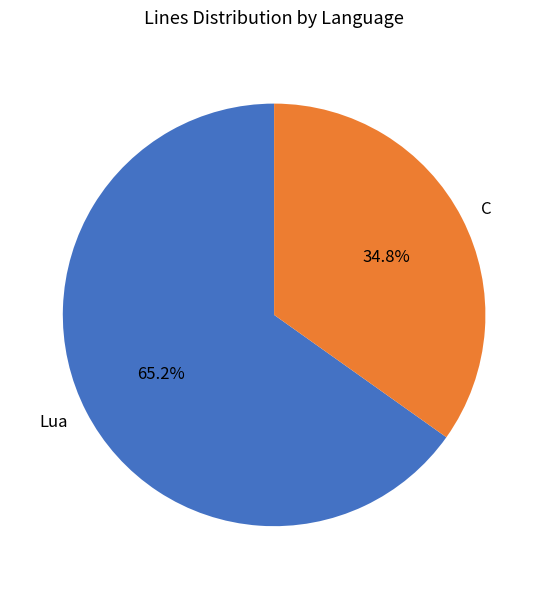

To the nearest percent, what is the combined percentage of Lua and C?

100%